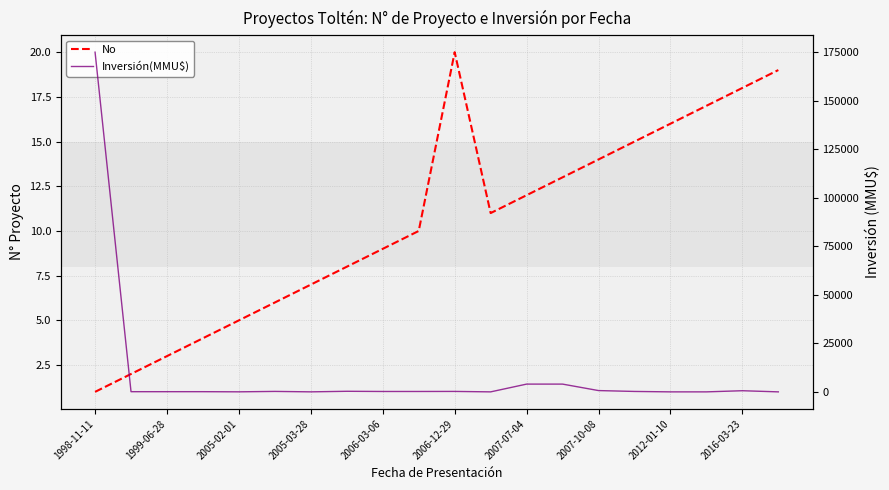

Rank the series by their average value, from lowest to highest.

No, Inversión(MMU$)